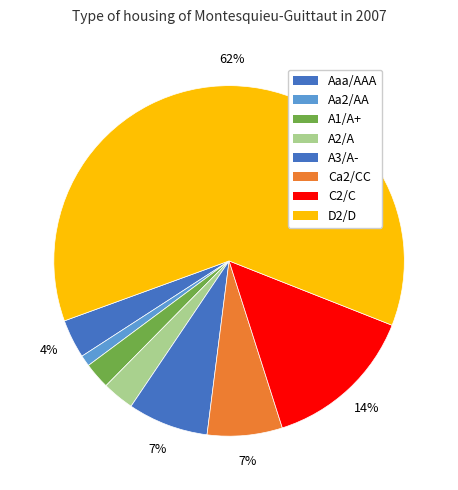

What is the change in value from A1/A+ to C2/C?

+0.1